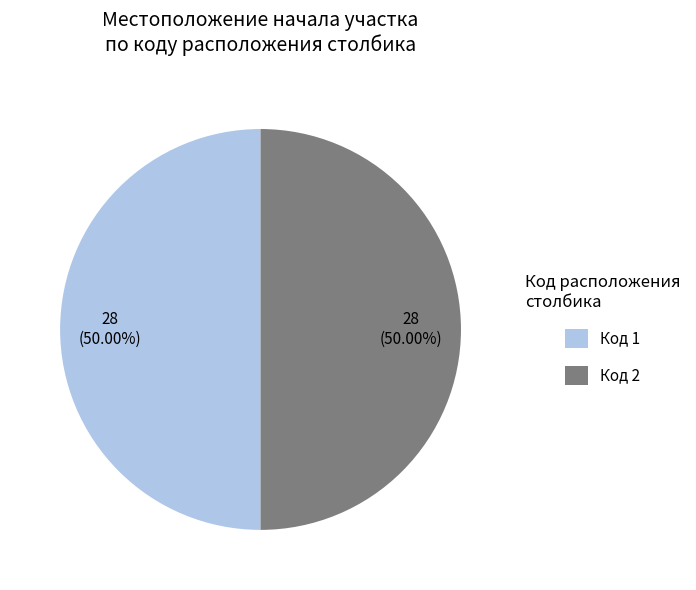

What is the ratio of the value at Код 2 to the value at Код 1?

1.0